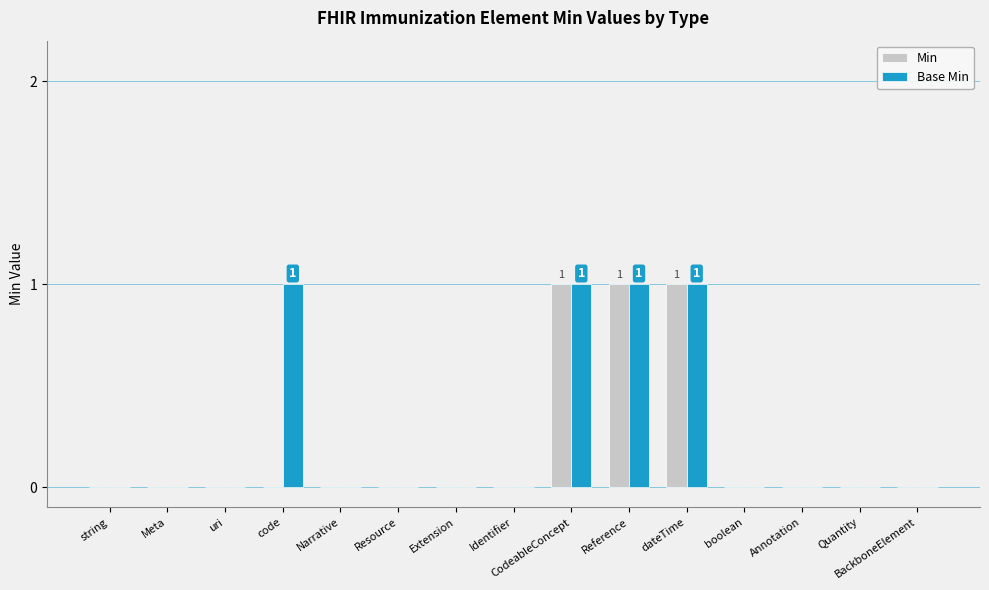

The value of Base Min at CodeableConcept is 2. True or false?

False